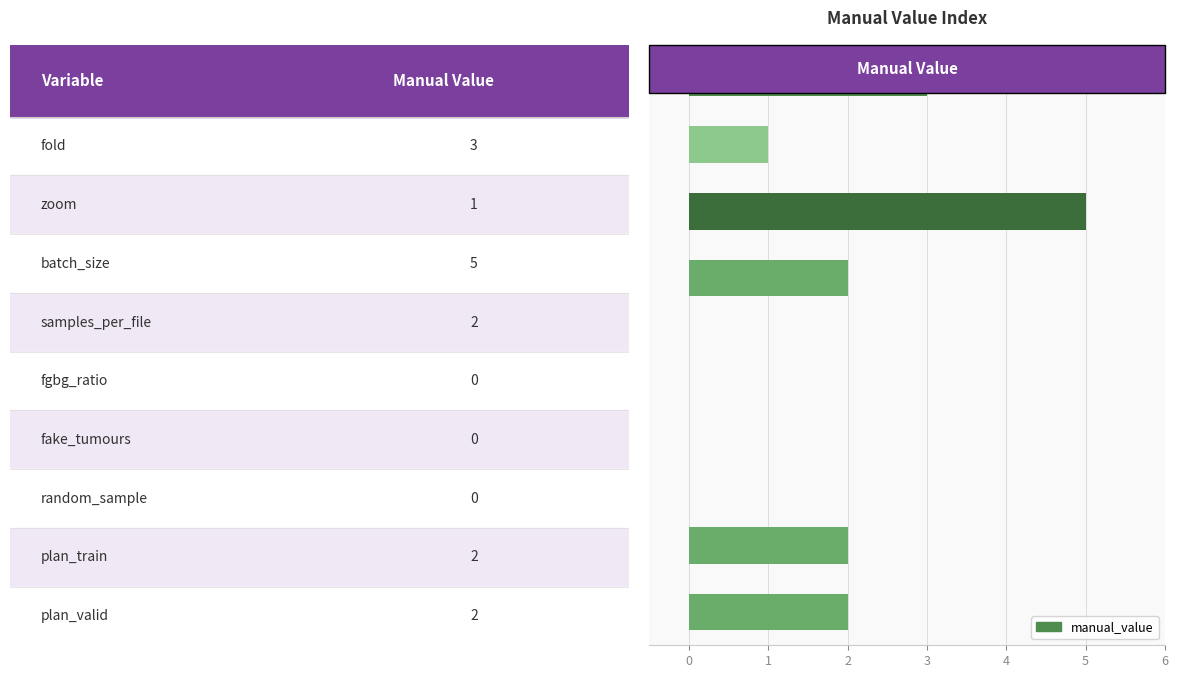

What is the maximum value shown in the chart?

5